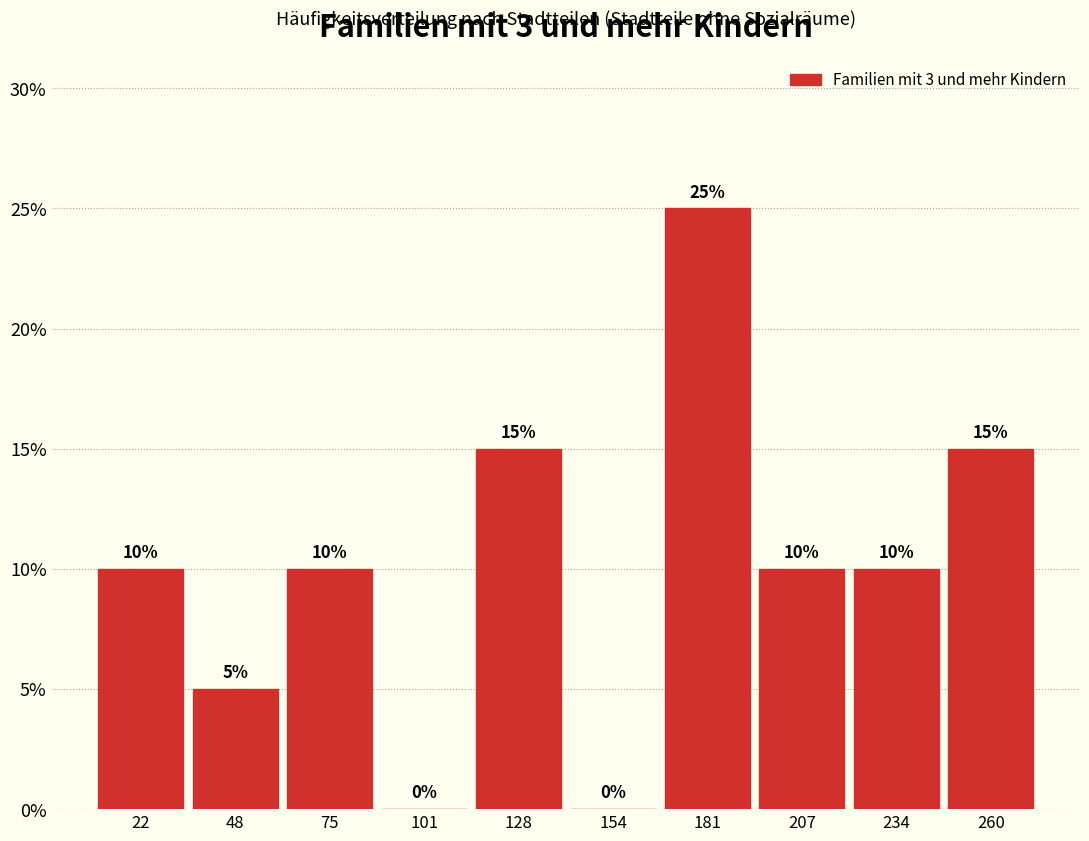

Which range on the x-axis has the tallest bar?

168.0 to 194.5